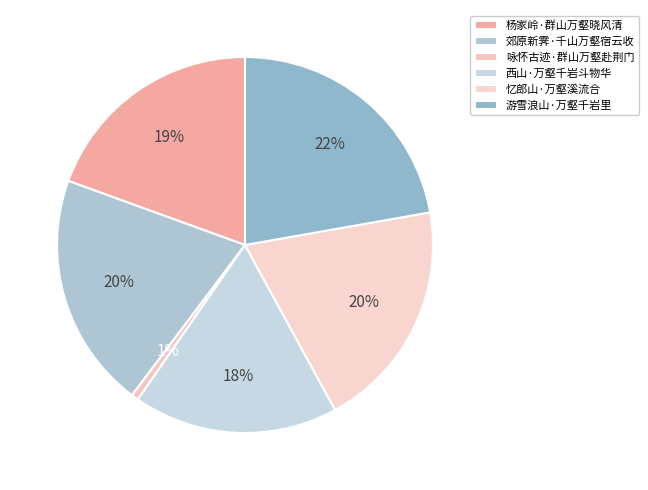

Rank the categories by value from highest to lowest.

游雪浪山·万壑千岩里, 郊原新霁·千山万壑宿云收, 忆郎山·万壑溪流合, 杨家岭·群山万壑晓风清, 西山·万壑千岩斗物华, 咏怀古迹·群山万壑赴荆门